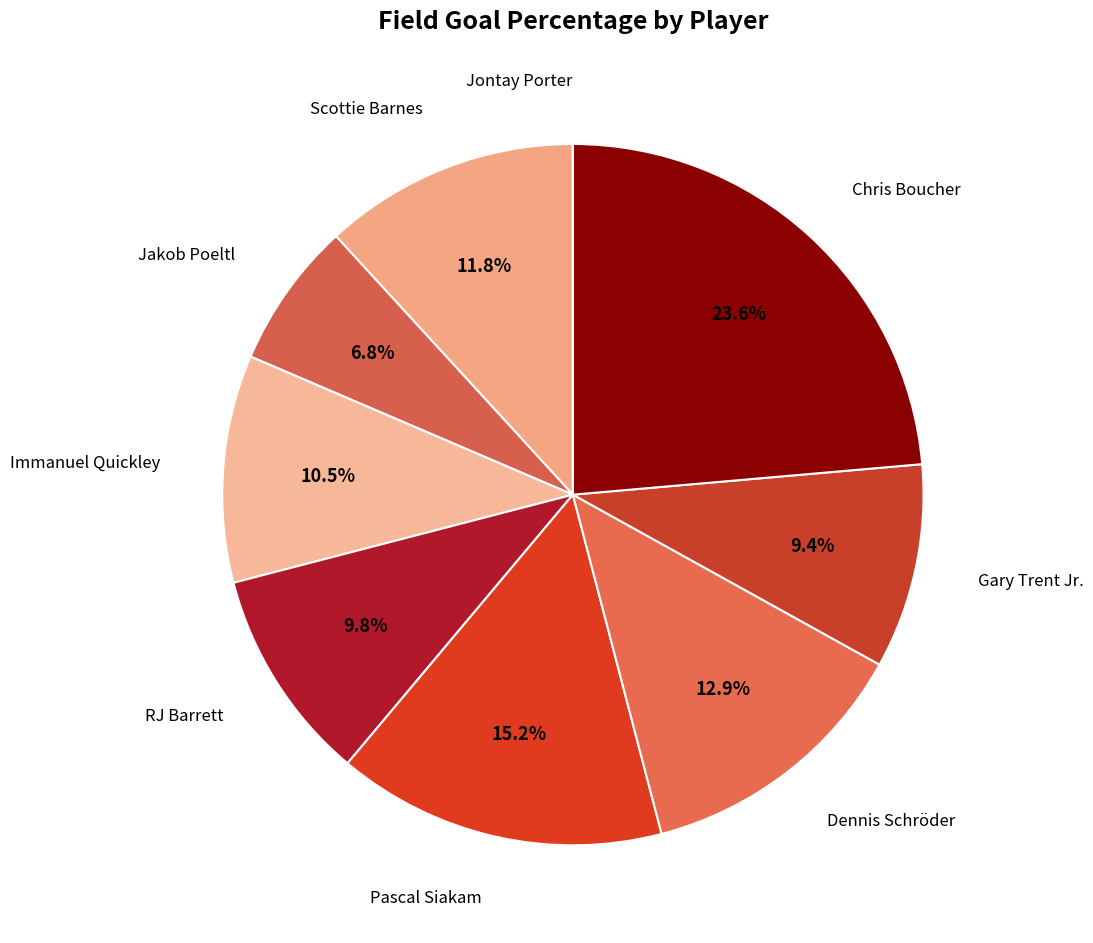

How many slices are in this pie chart?

9